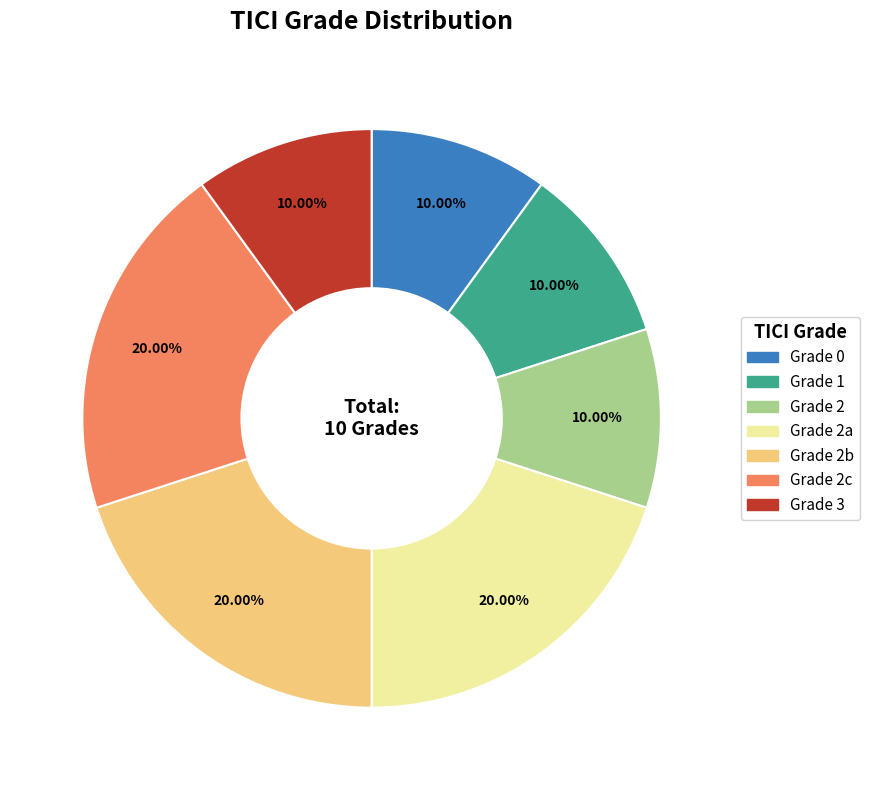

How many slices are in this pie chart?

7